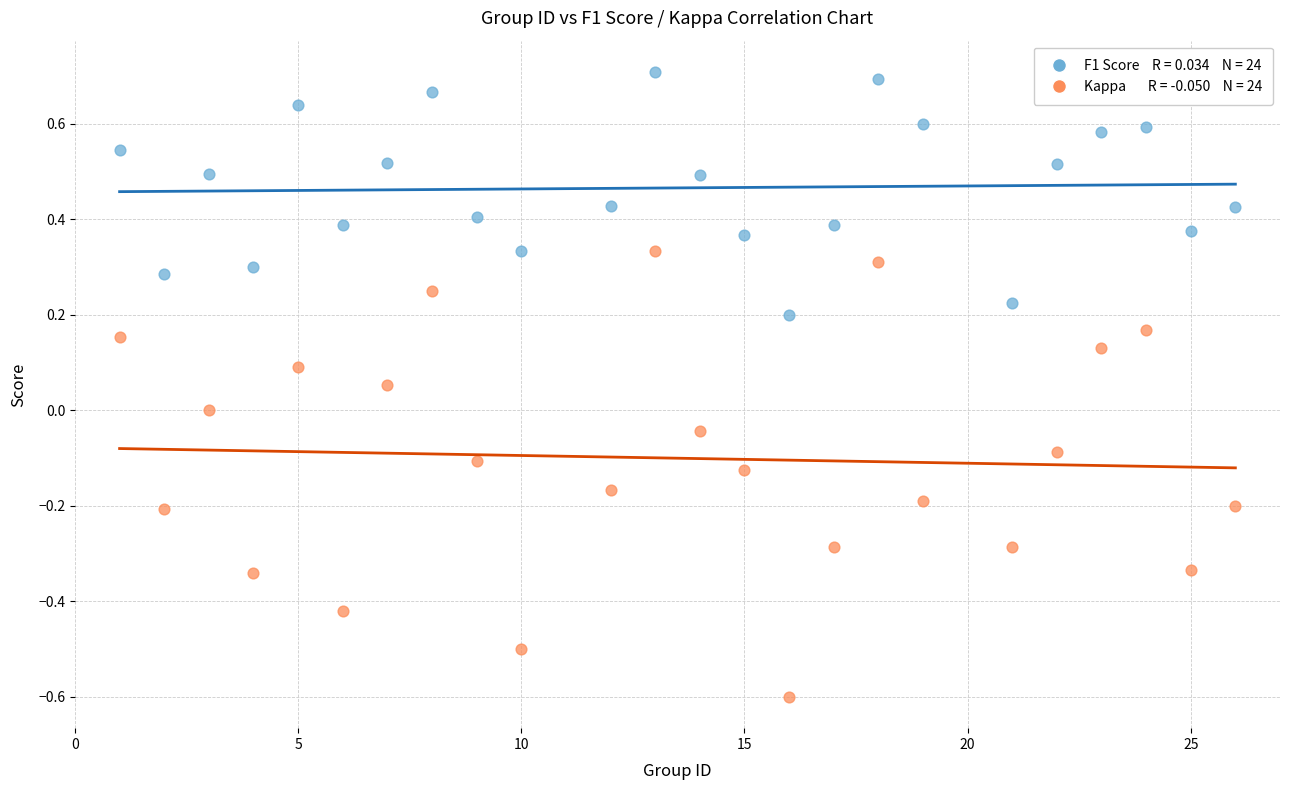

Across all data points, what is the range of X values (max minus min)?

25.0